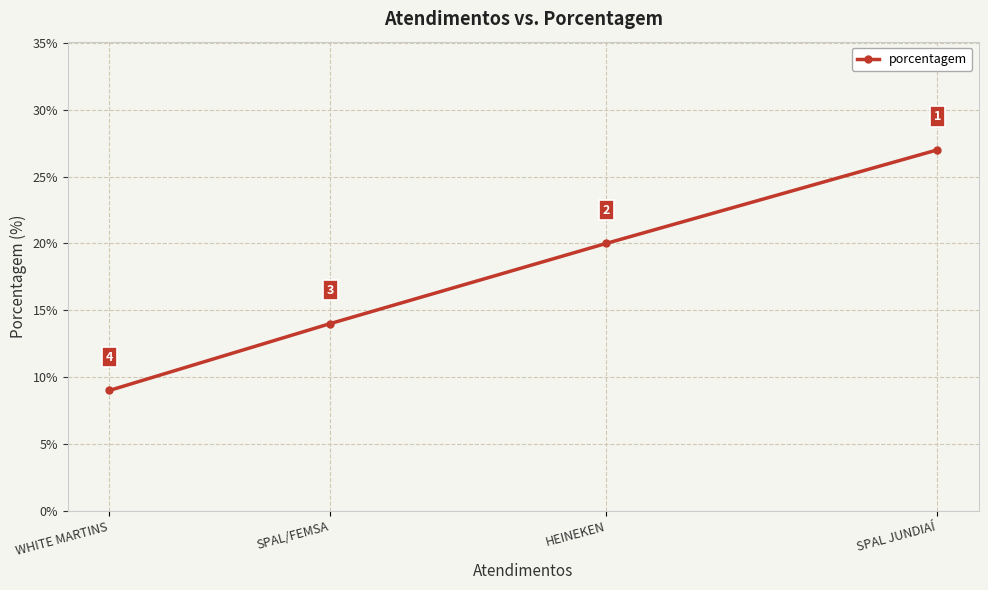

Rank the categories by value from highest to lowest.

SPAL JUNDIAÍ, HEINEKEN, SPAL/FEMSA, WHITE MARTINS